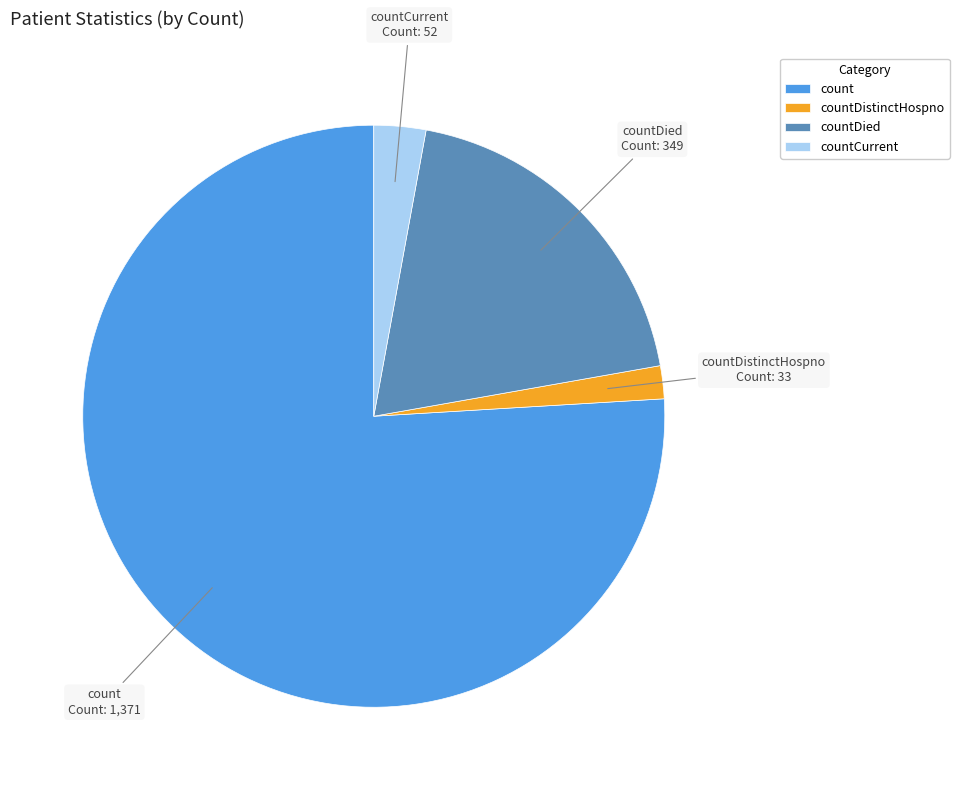

Does count account for over 50% of the chart?

Yes